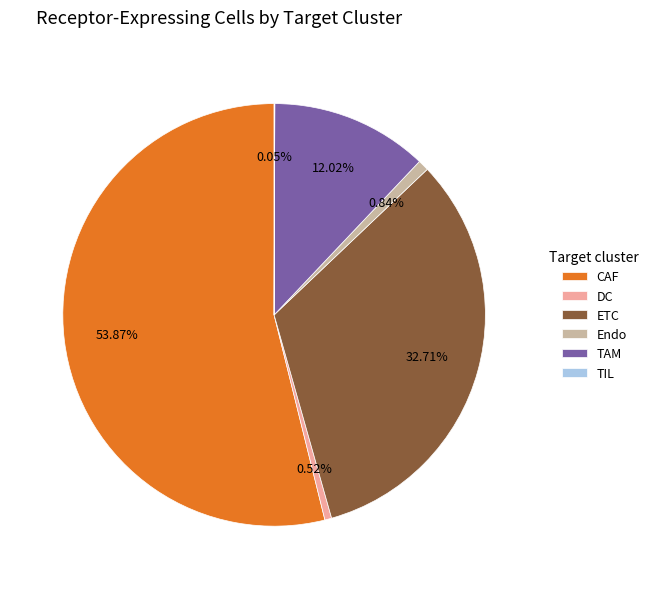

What is the ratio of the value at CAF to the value at TAM?

4.5